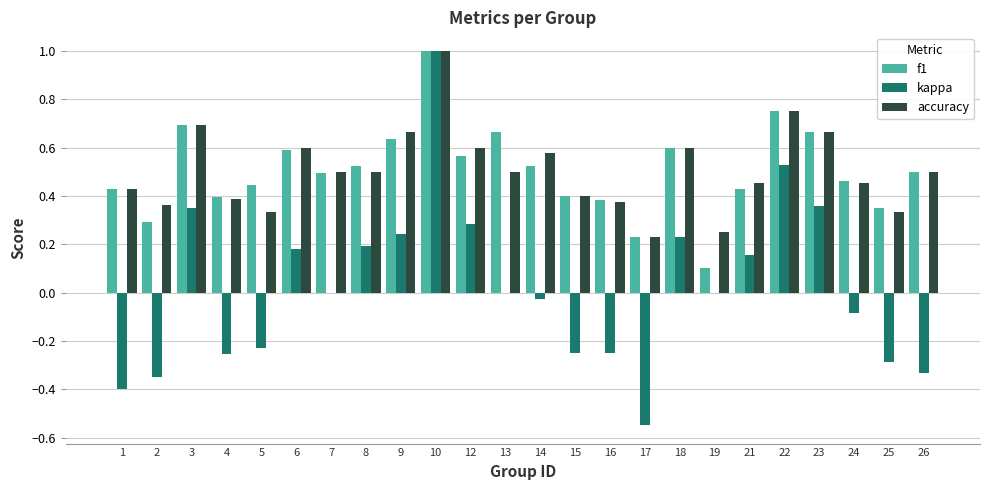

What is the highest value of the kappa series?

1.0